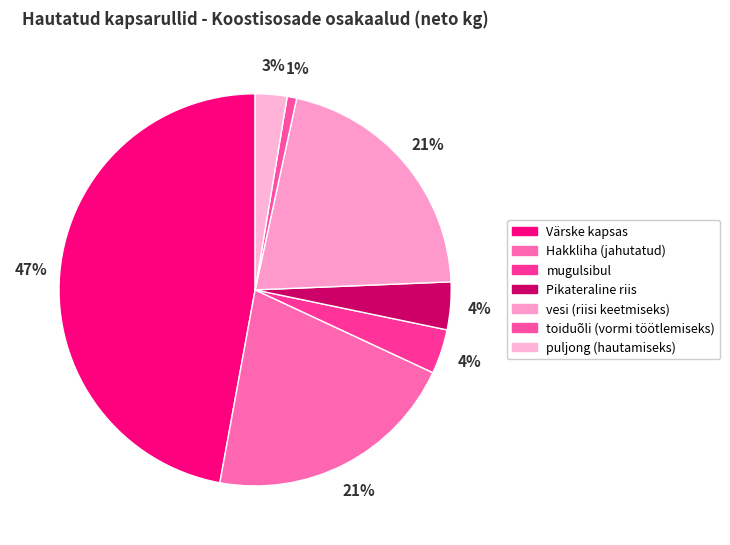

How many segments does this pie chart have?

7